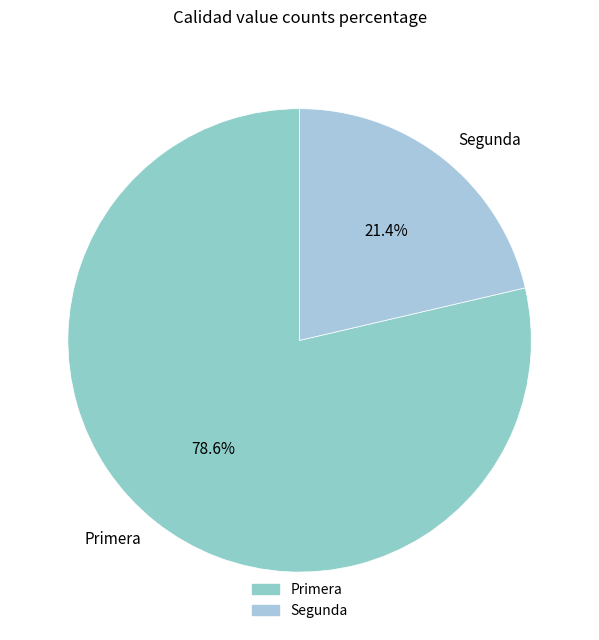

How many segments does this pie chart have?

2